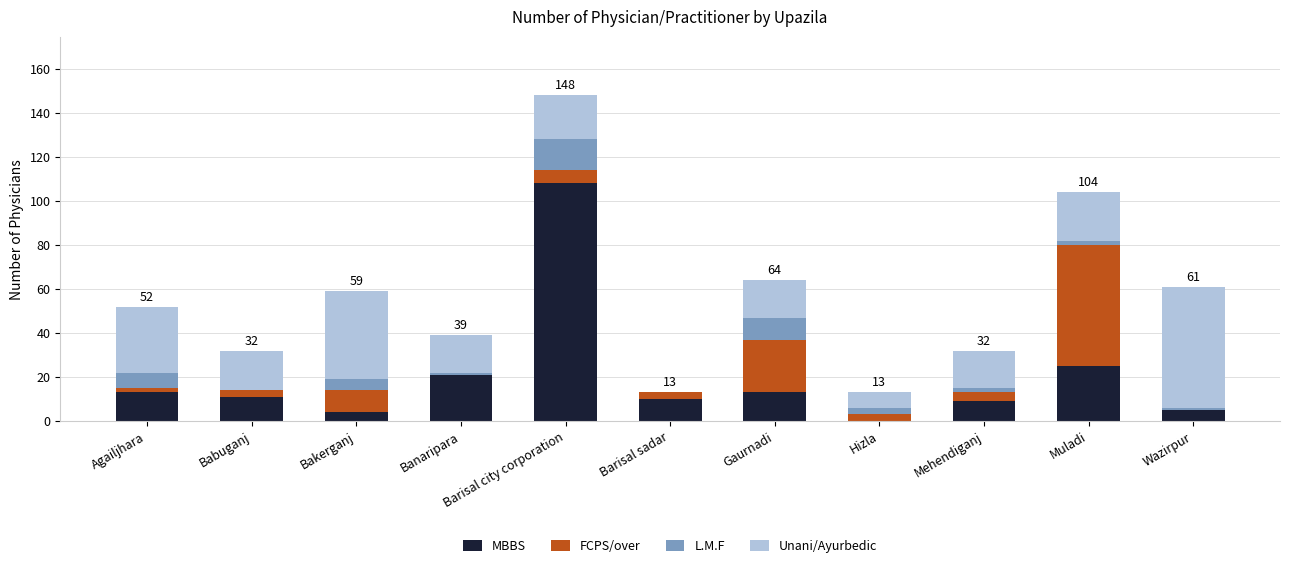

The MBBS series shows 11 at Babuganj. True or false?

True